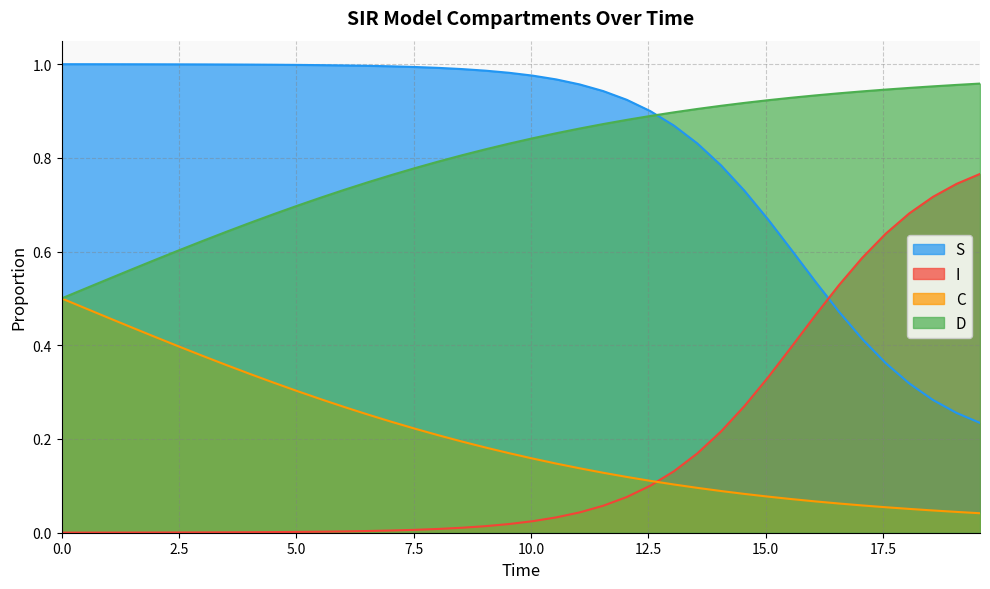

What is the sum of all D values?

31.8